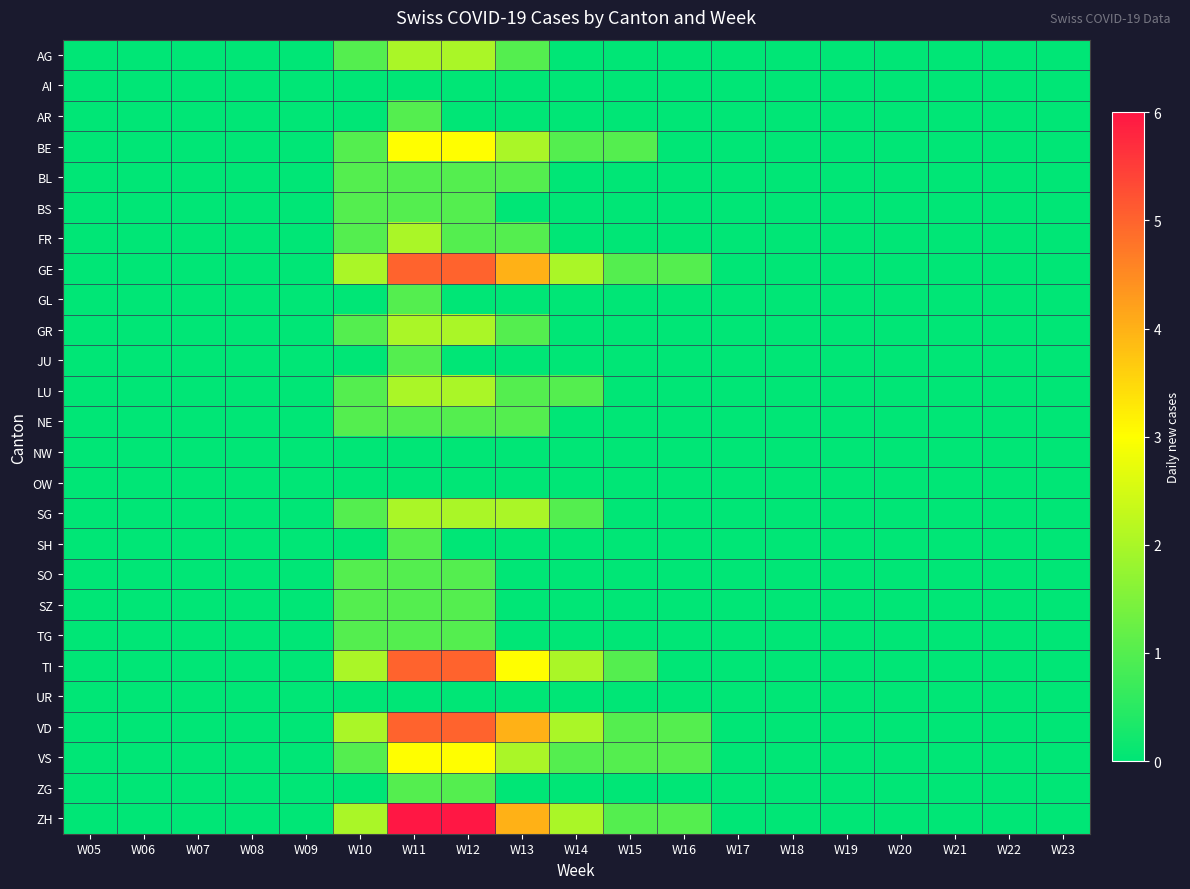

Which series has the largest total across all categories?

ZH